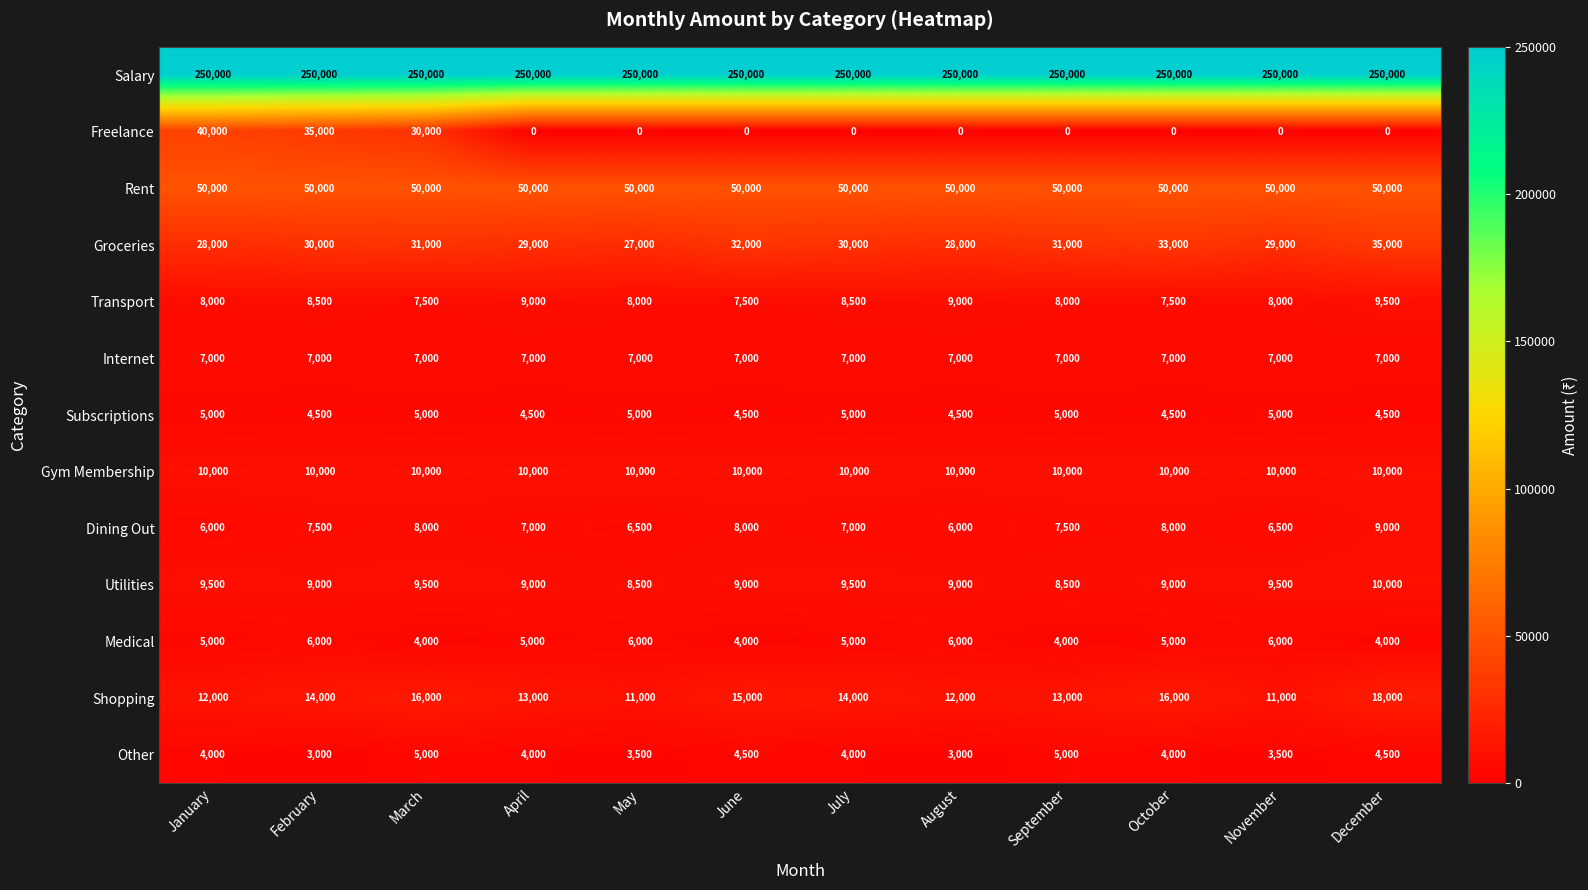

The value of Transport at May is 11159. True or false?

False